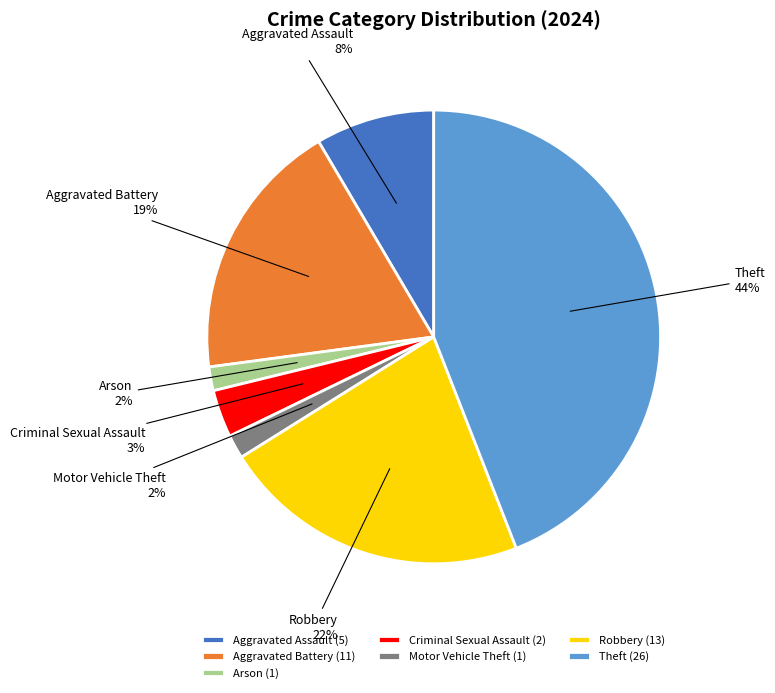

To the nearest percent, what portion does Criminal Sexual Assault represent?

3%